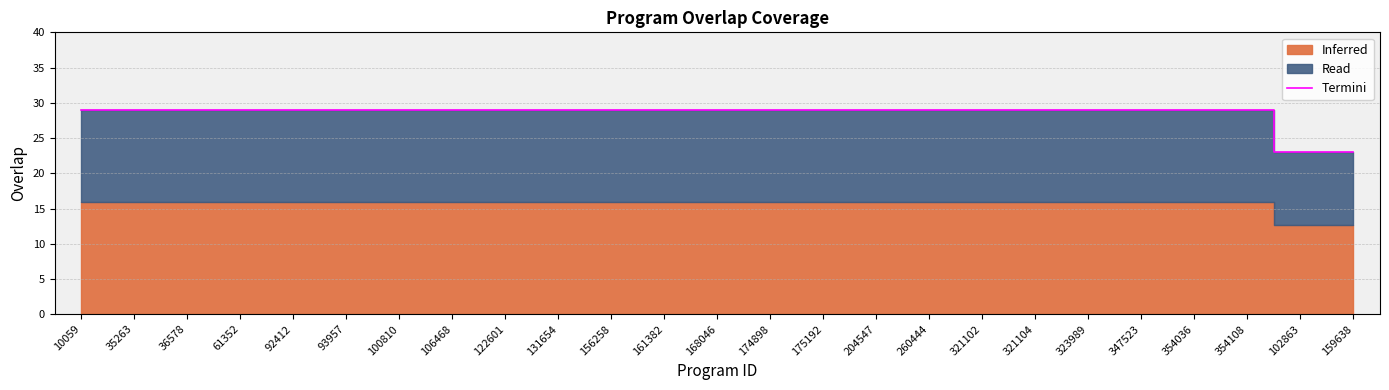

Count the values in the range 29 to 30.

23